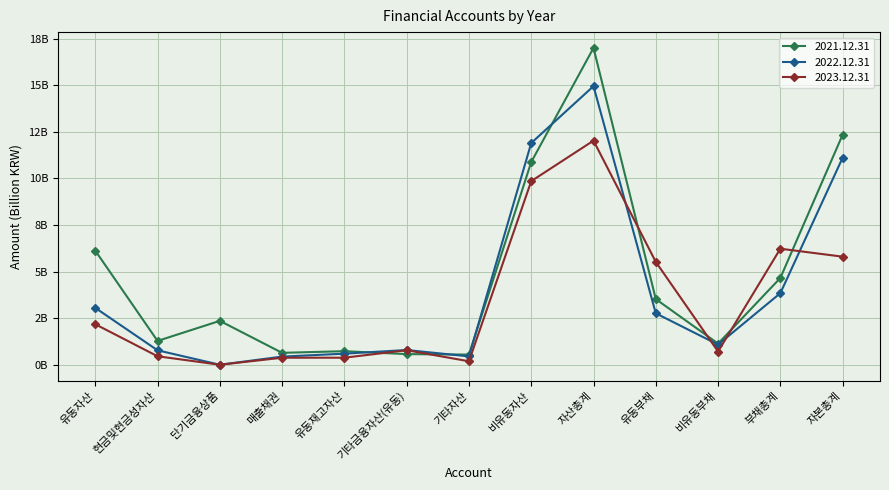

What is the highest value of the 2021.12.31 series?

17.0